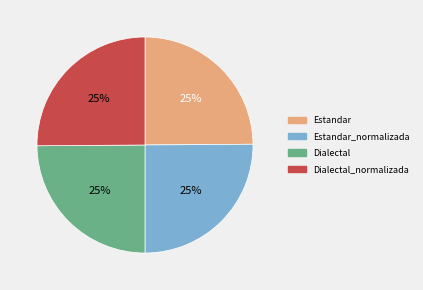

Does Estandar account for over 50% of the chart?

No